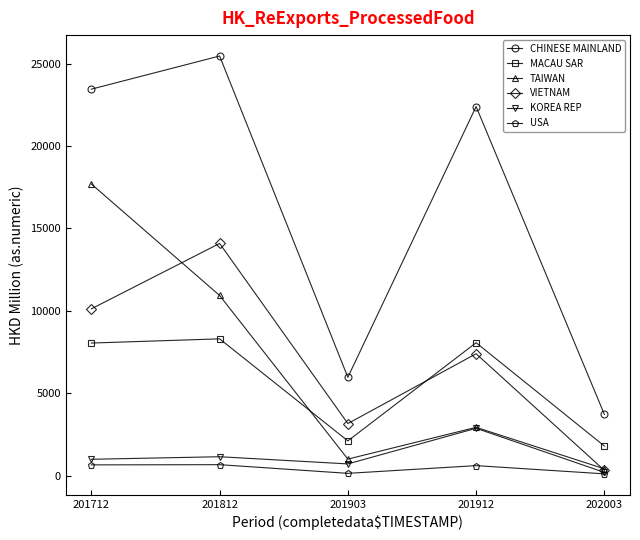

Which label corresponds to the largest value in the chart?

201812